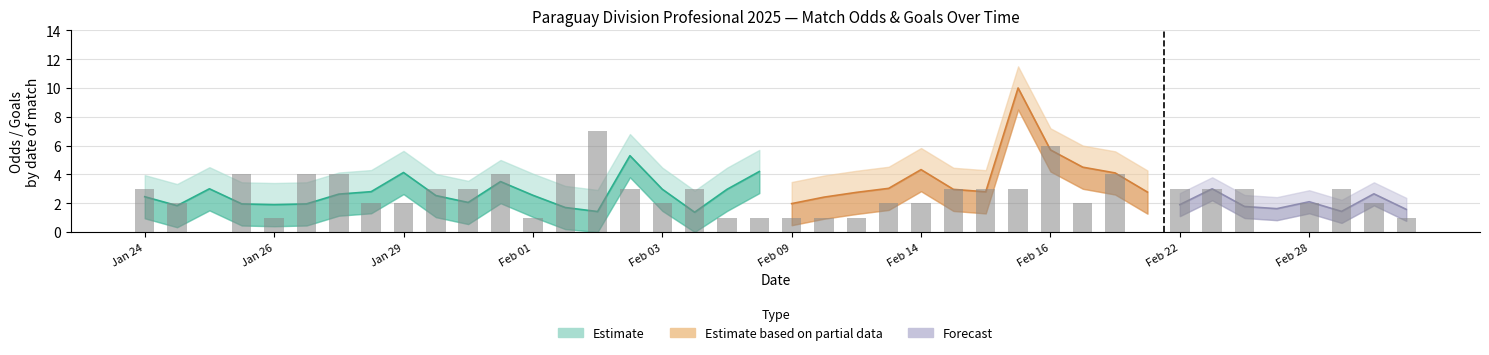

The chart shows a value of 2 at 19. True or false?

False